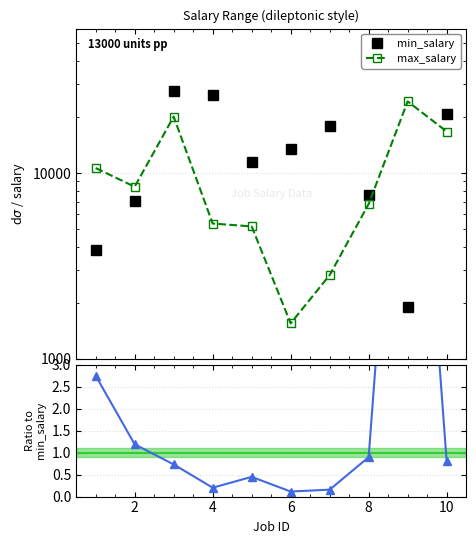

Which series has the widest spread of values?

min_salary